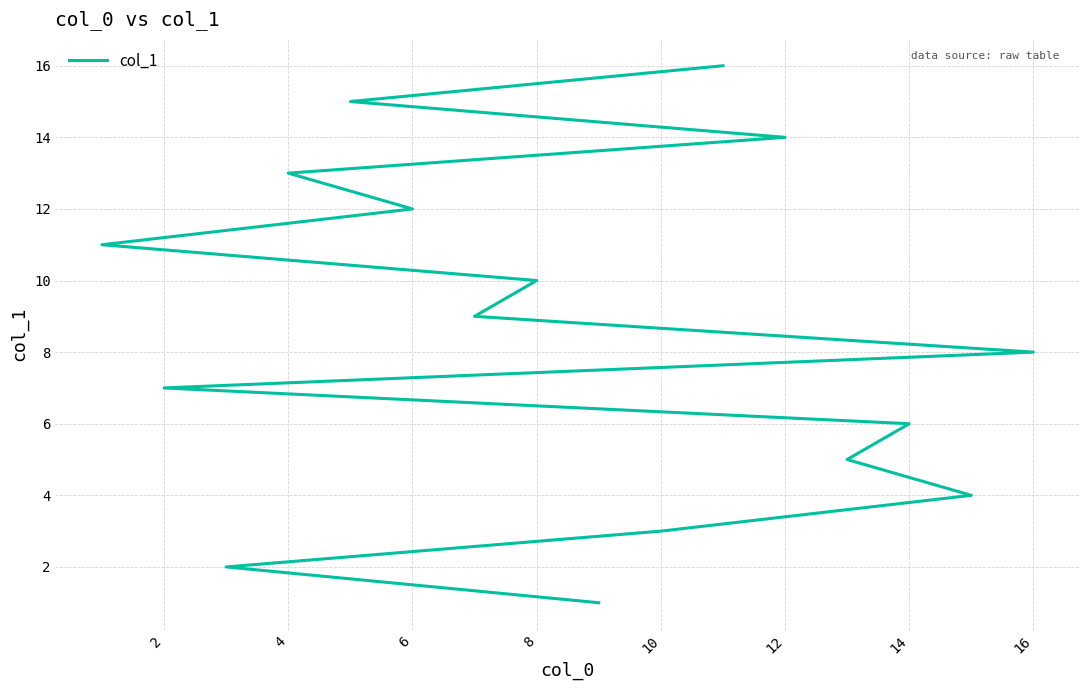

How many values are below 9?

8